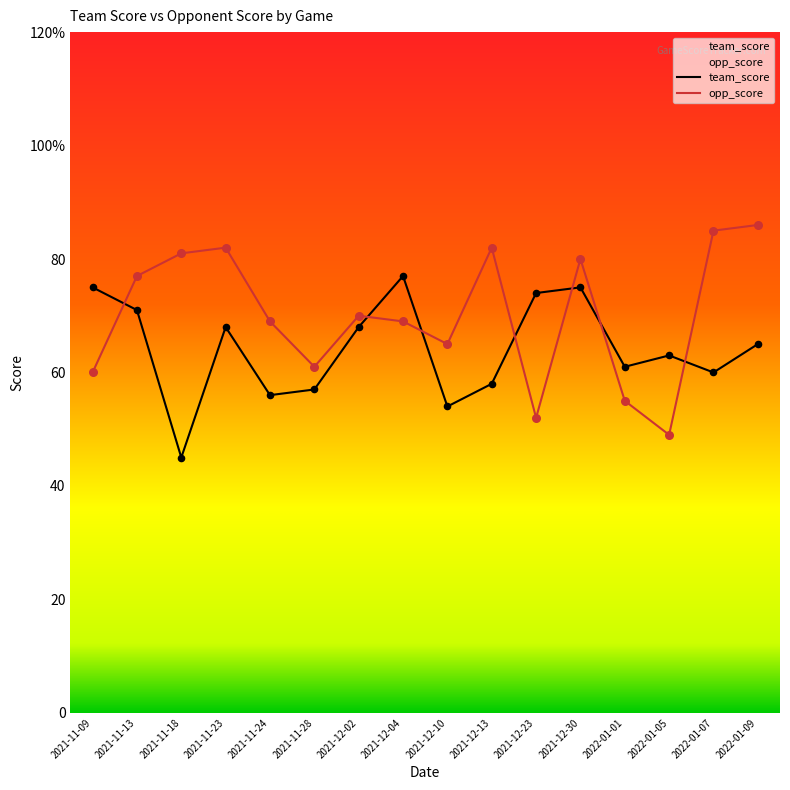

What is the total value across all series at 2021-11-23?

150